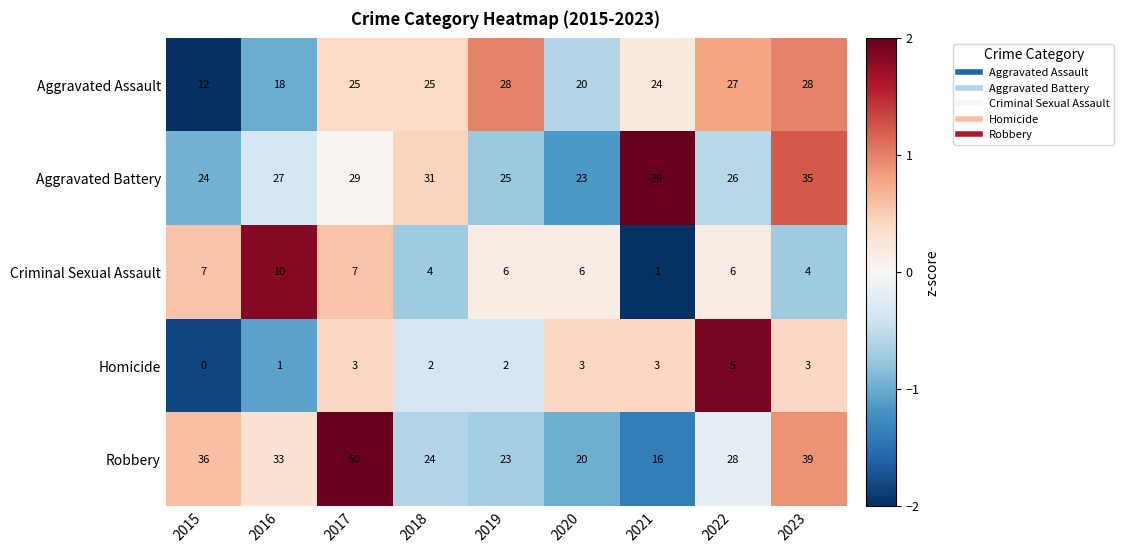

At which label does Criminal Sexual Assault first exceed 6?

2015